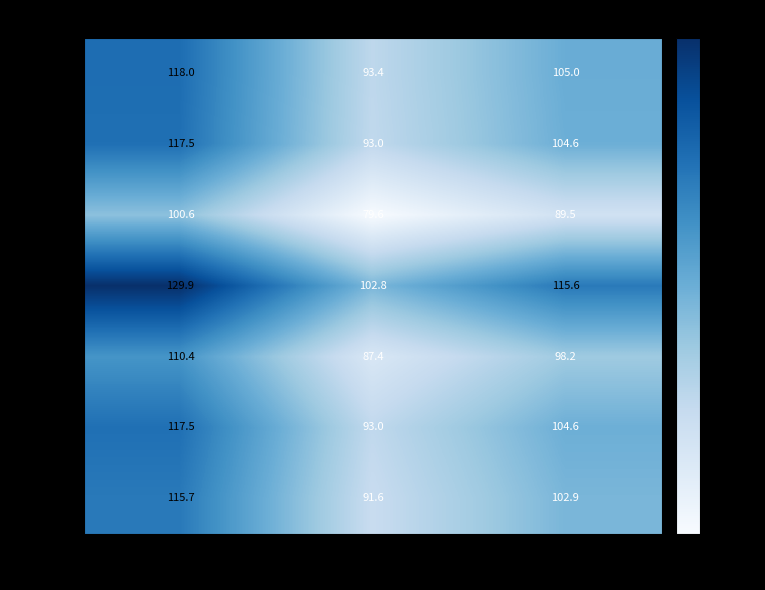

Where does the 886777 series first go above 105?

Internet usage